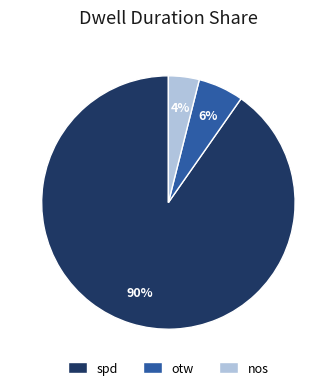

Is there a majority slice in this chart?

Yes